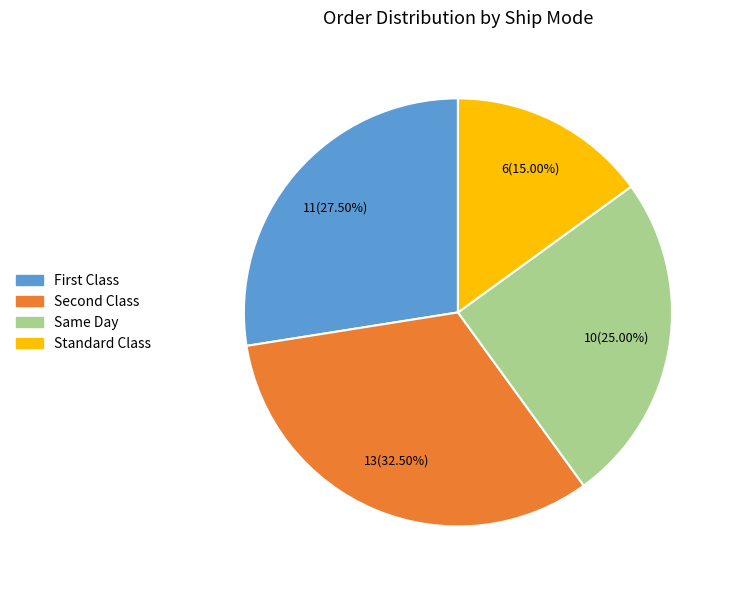

What is the smallest slice in the pie chart?

Standard Class